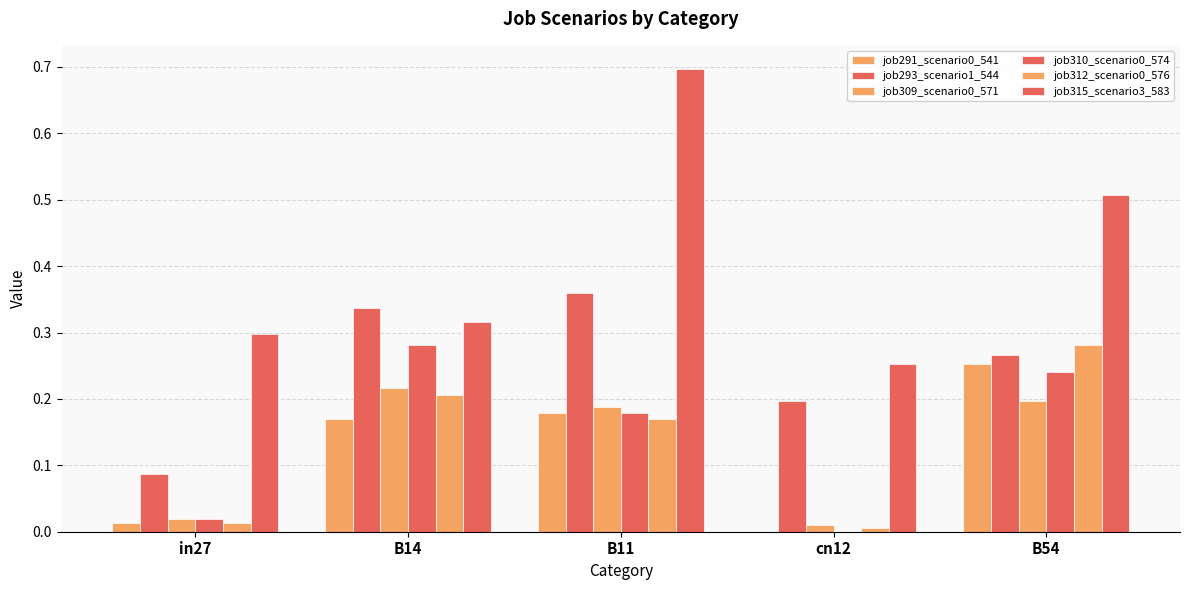

Are the bars grouped side by side (vs. stacked)?

Yes